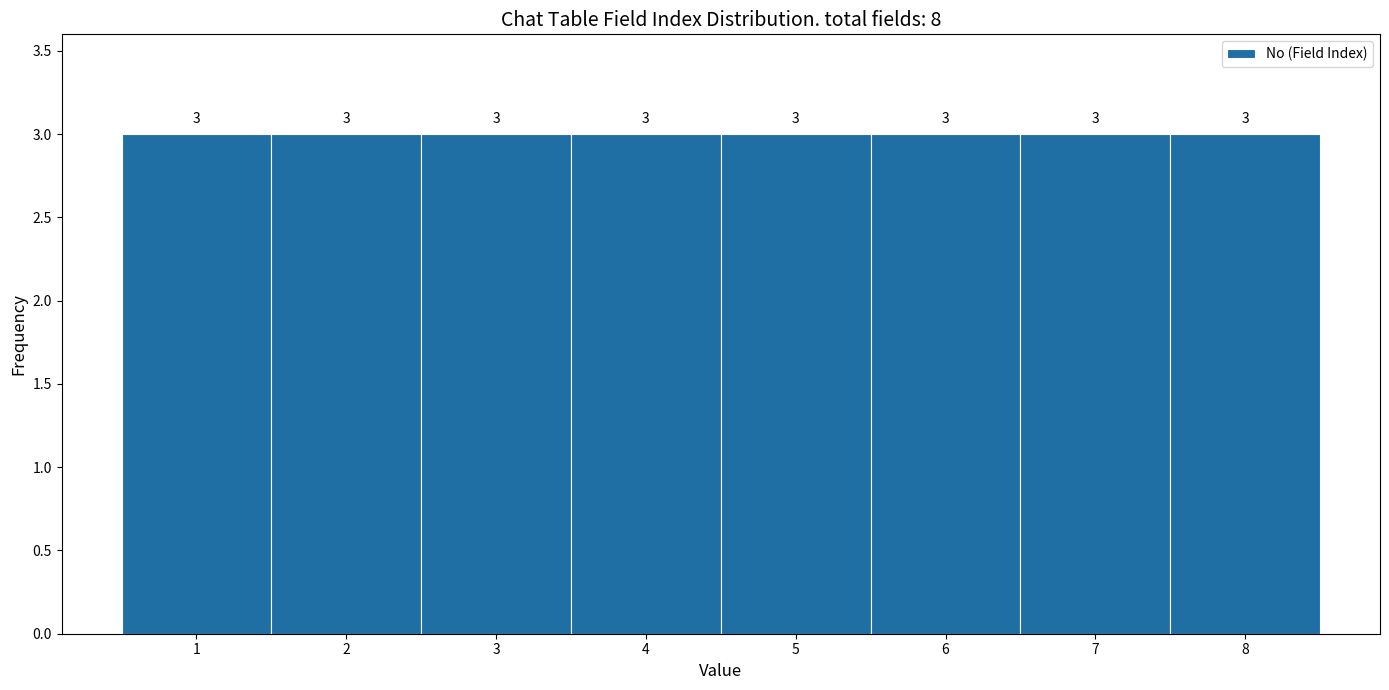

Reading left to right, list every bar in this chart as the range it spans on the x-axis followed by its height.

0.5 to 1.5: 3
1.5 to 2.5: 3
2.5 to 3.5: 3
3.5 to 4.5: 3
4.5 to 5.5: 3
5.5 to 6.5: 3
6.5 to 7.5: 3
7.5 to 8.5: 3